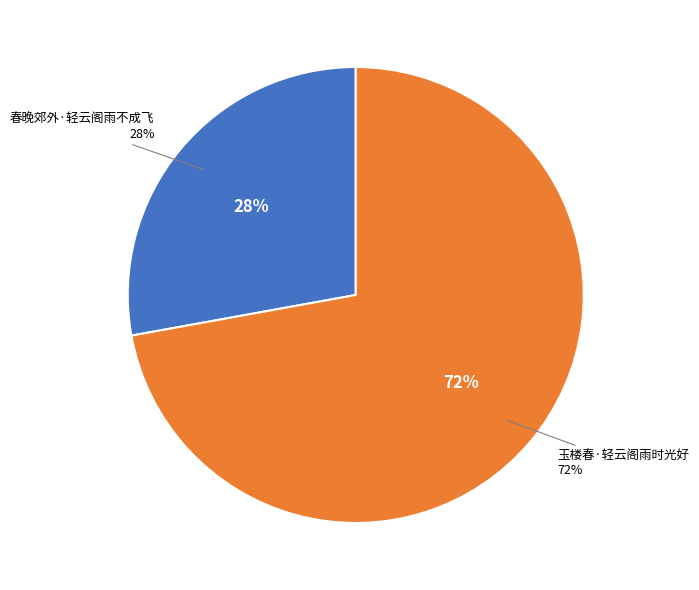

Is there any slice that represents more than half of the pie?

Yes